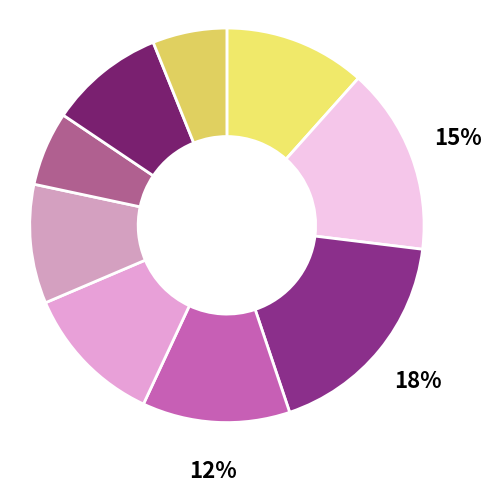

How many segments does this pie chart have?

9